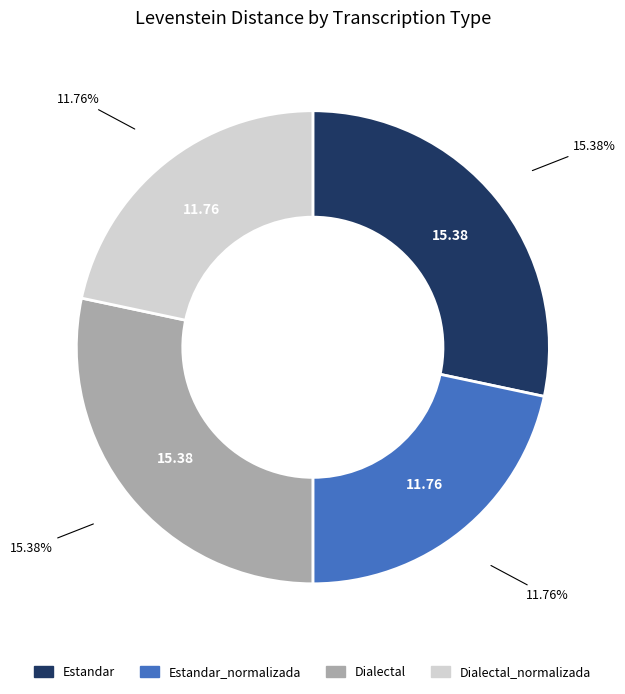

Count the number of slices in the pie.

4